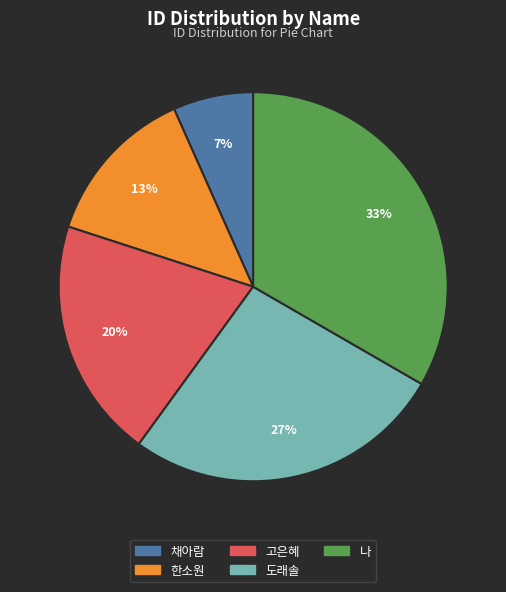

To the nearest percent, what percentage of the pie is 한소원?

13%